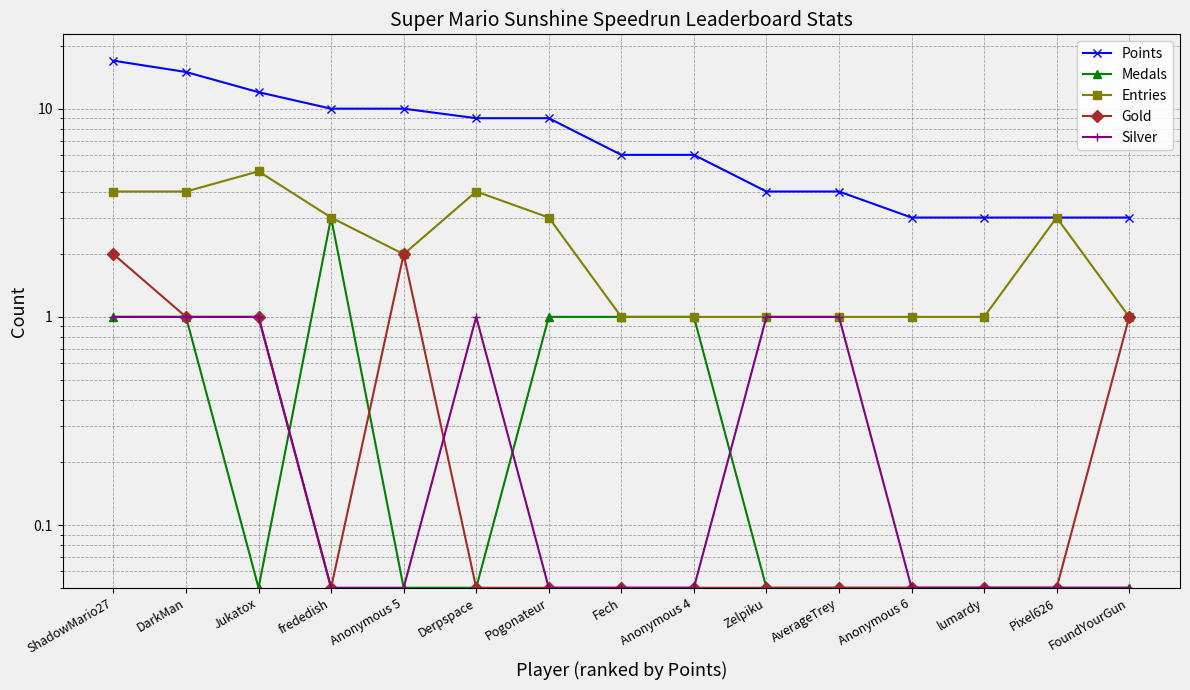

Reading left to right, what are all the values shown in this chart?

Points: ShadowMario27=17.0	DarkMan=15.0	Jukatox=12.0	frededish=10.0	Anonymous 5=10.0	Derpspace=9.0	Pogonateur=9.0	Fech=6.0	Anonymous 4=6.0	Zelpiku=4.0	AverageTrey=4.0	Anonymous 6=3.0	lumardy=3.0	Pixel626=3.0	FoundYourGun=3.0
Medals: ShadowMario27=1.0	DarkMan=1.0	Jukatox=0.1	frededish=3.0	Anonymous 5=0.1	Derpspace=0.1	Pogonateur=1.0	Fech=1.0	Anonymous 4=1.0	Zelpiku=0.1	AverageTrey=0.1	Anonymous 6=0.1	lumardy=0.1	Pixel626=0.1	FoundYourGun=0.1
Entries: ShadowMario27=4.0	DarkMan=4.0	Jukatox=5.0	frededish=3.0	Anonymous 5=2.0	Derpspace=4.0	Pogonateur=3.0	Fech=1.0	Anonymous 4=1.0	Zelpiku=1.0	AverageTrey=1.0	Anonymous 6=1.0	lumardy=1.0	Pixel626=3.0	FoundYourGun=1.0
Gold: ShadowMario27=2.0	DarkMan=1.0	Jukatox=1.0	frededish=0.1	Anonymous 5=2.0	Derpspace=0.1	Pogonateur=0.1	Fech=0.1	Anonymous 4=0.1	Zelpiku=0.1	AverageTrey=0.1	Anonymous 6=0.1	lumardy=0.1	Pixel626=0.1	FoundYourGun=1.0
Silver: ShadowMario27=1.0	DarkMan=1.0	Jukatox=1.0	frededish=0.1	Anonymous 5=0.1	Derpspace=1.0	Pogonateur=0.1	Fech=0.1	Anonymous 4=0.1	Zelpiku=1.0	AverageTrey=1.0	Anonymous 6=0.1	lumardy=0.1	Pixel626=0.1	FoundYourGun=0.1